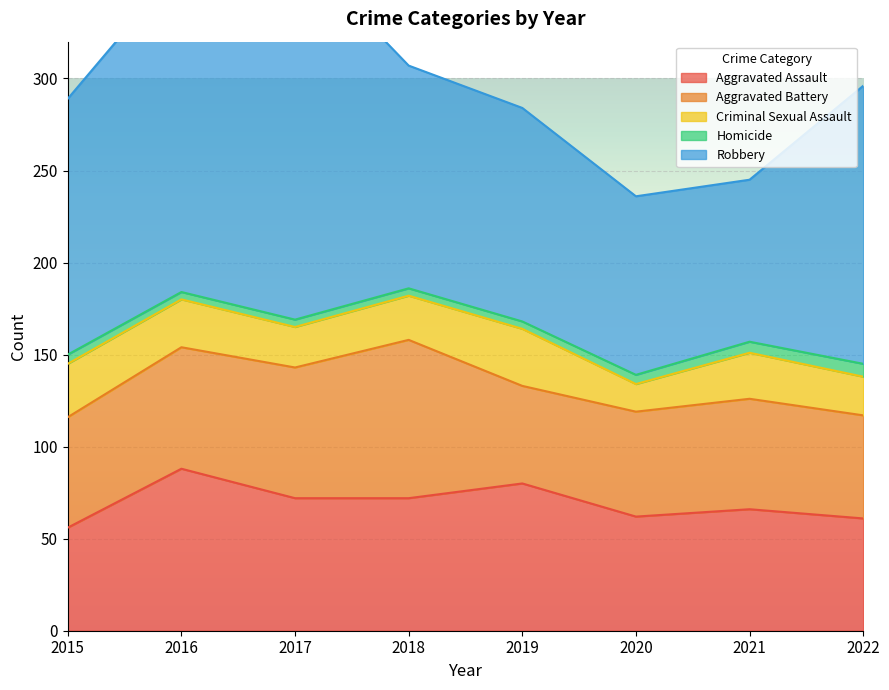

The value of Criminal Sexual Assault at 2015 is 11. True or false?

False